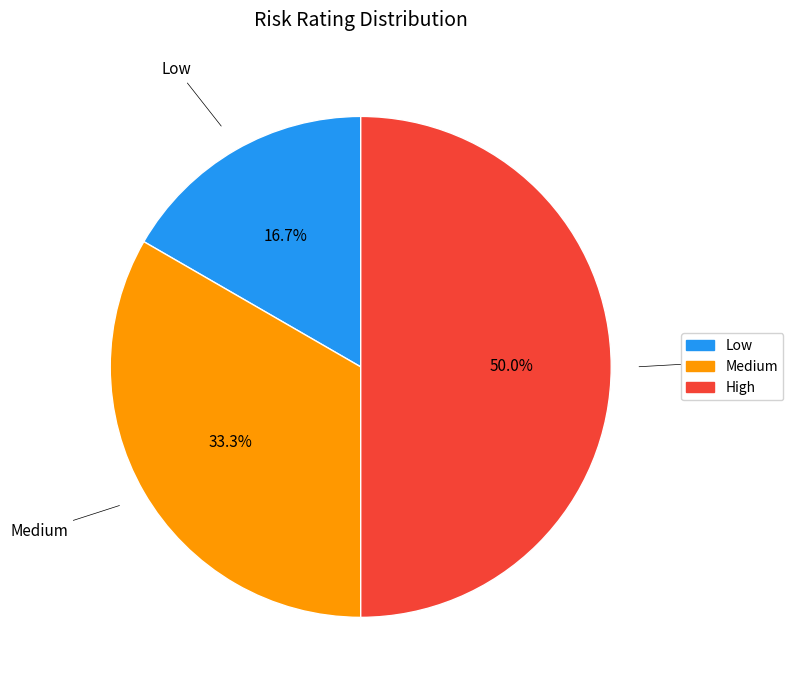

Is it true that Medium is 23% of the pie?

False